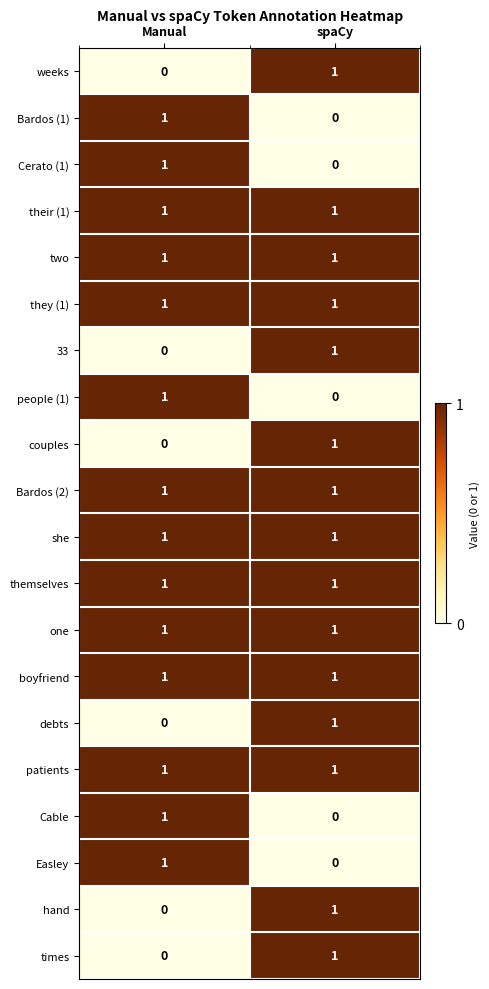

List the labels in order of 33 value, largest first.

spaCy, Manual